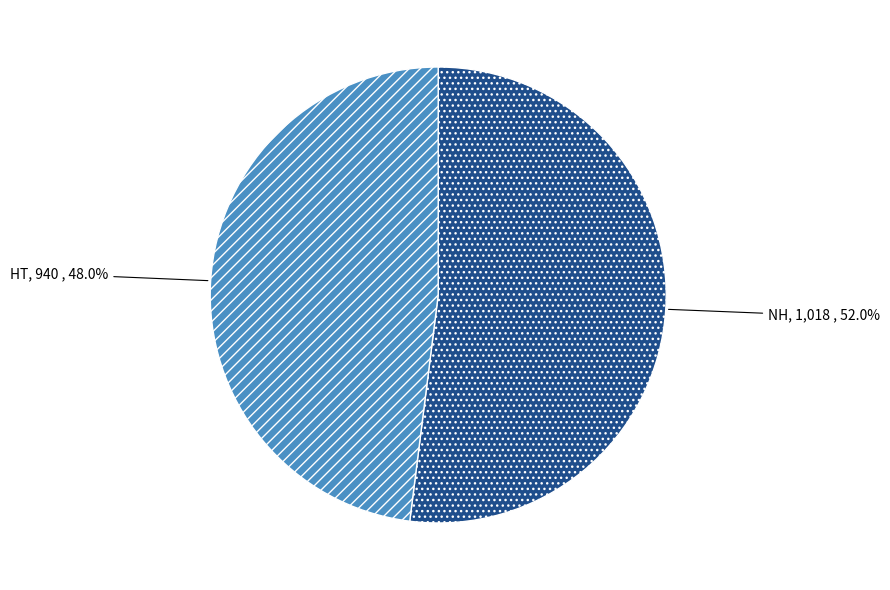

Does HT represent more than half of the total?

No